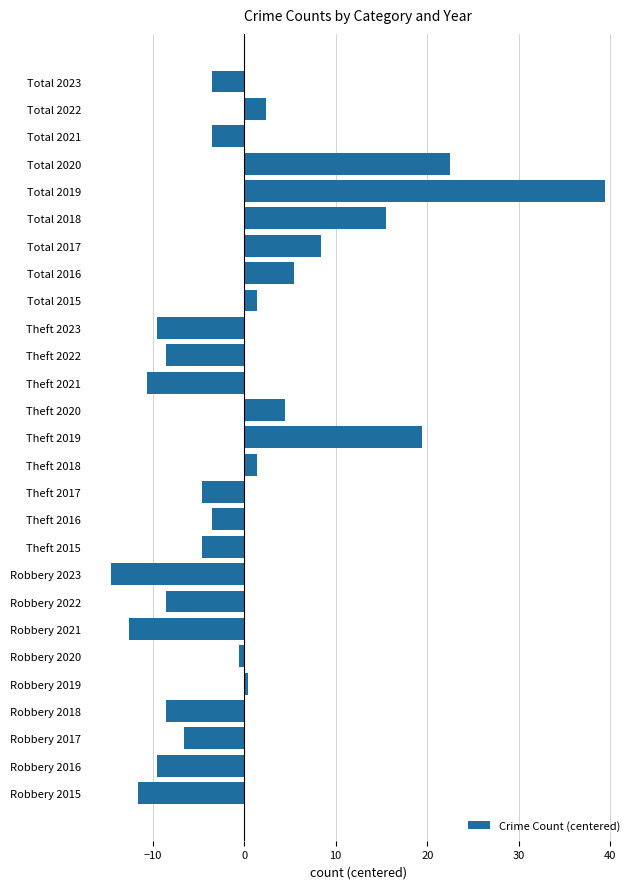

The chart shows a value of -6.3 at Total 2021. True or false?

False